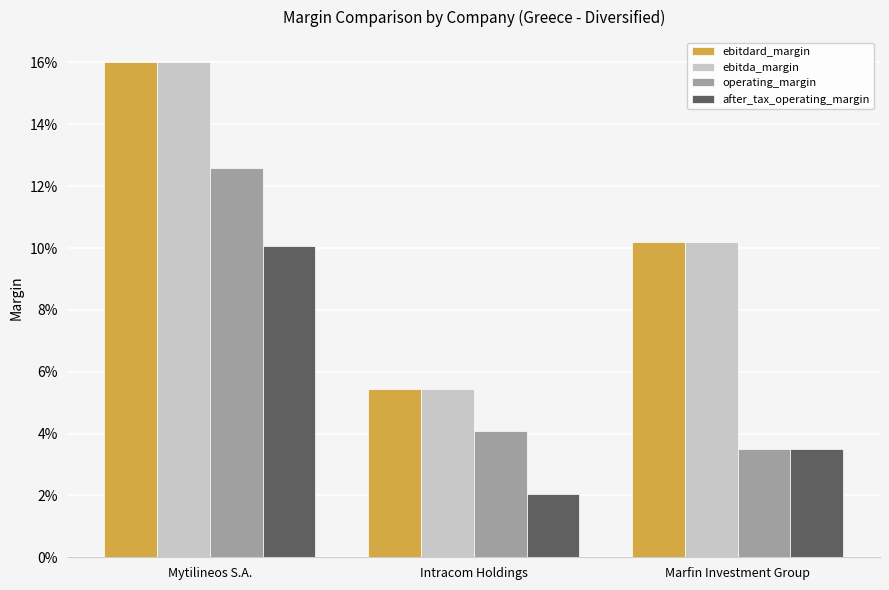

List the labels in order of operating_margin value, largest first.

Mytilineos S.A., Intracom Holdings, Marfin Investment Group